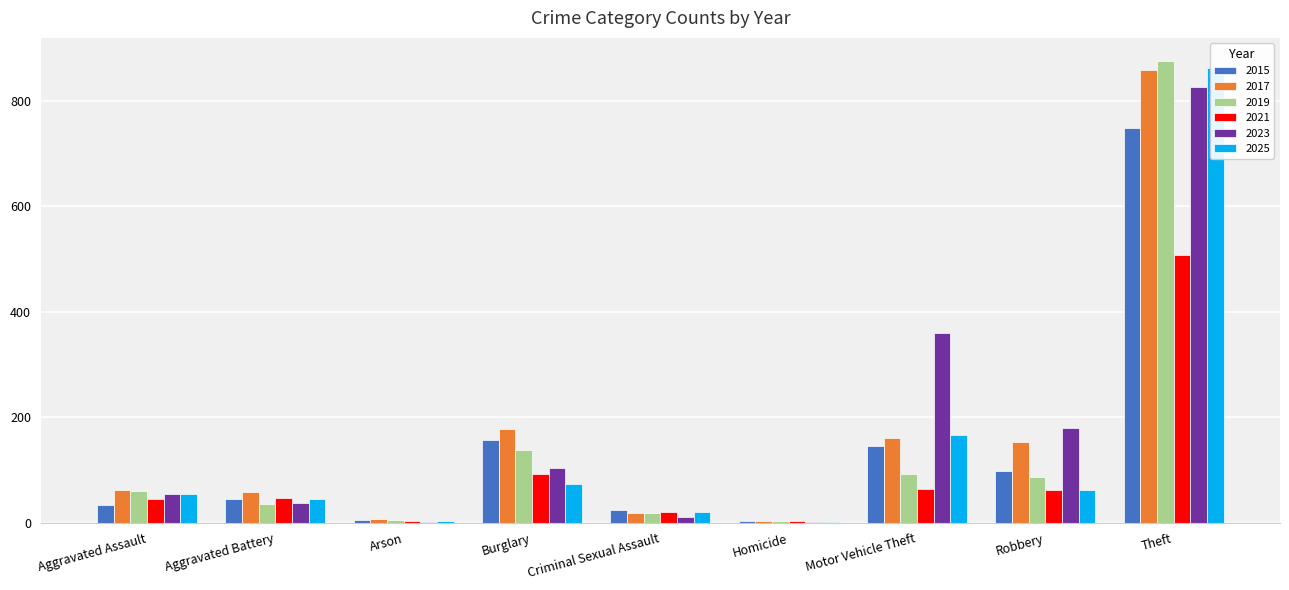

Which series has the largest total across all categories?

2023